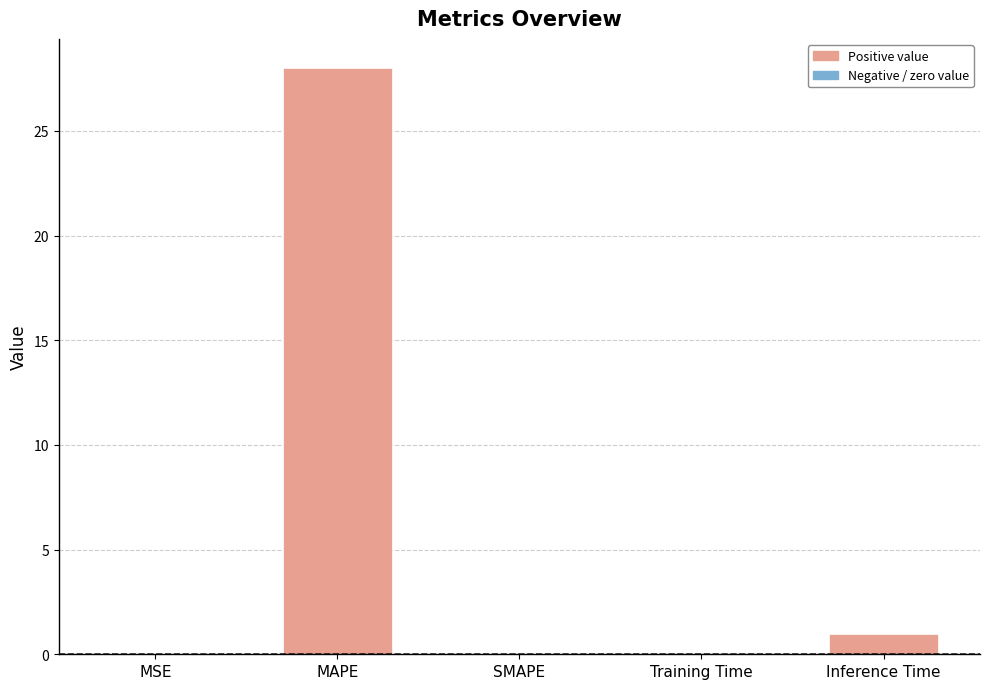

Where is the data nearest to the value 13?

Inference Time